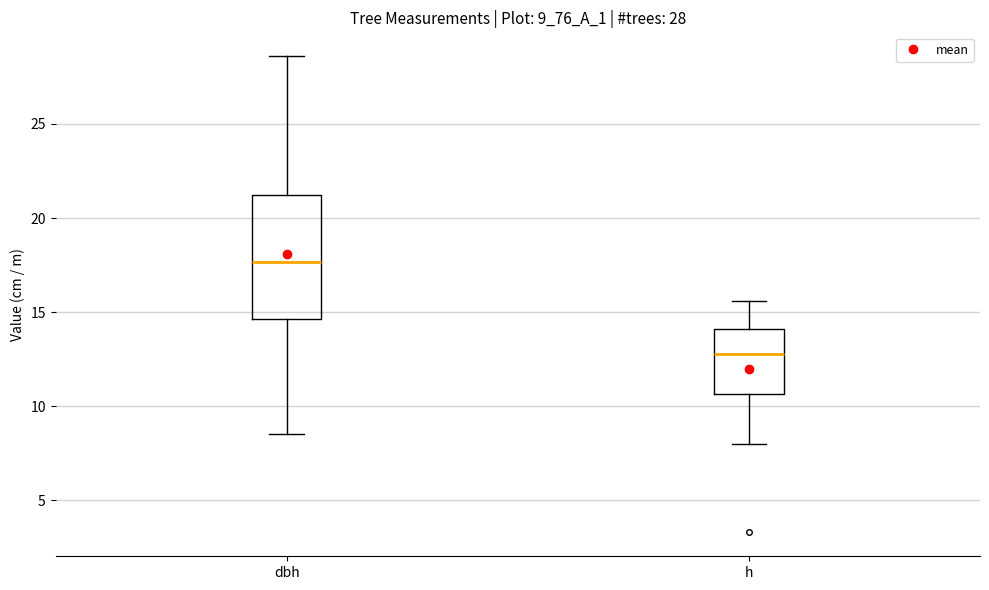

Comparing the boxes themselves (not the whiskers), which one is the tallest?

dbh